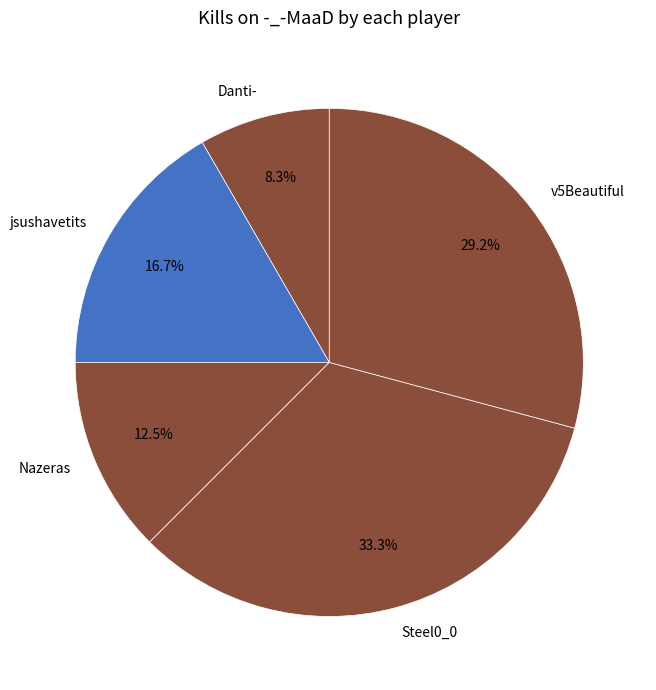

How many slices are in this pie chart?

5